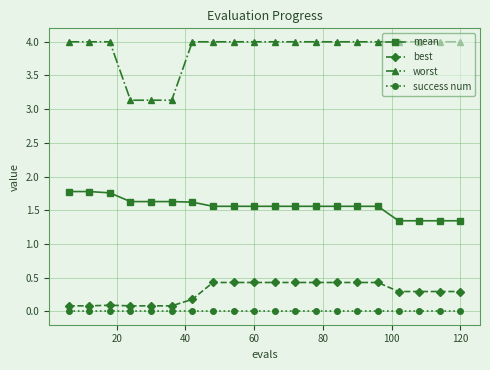

Does the chart have visible grid lines?

Yes